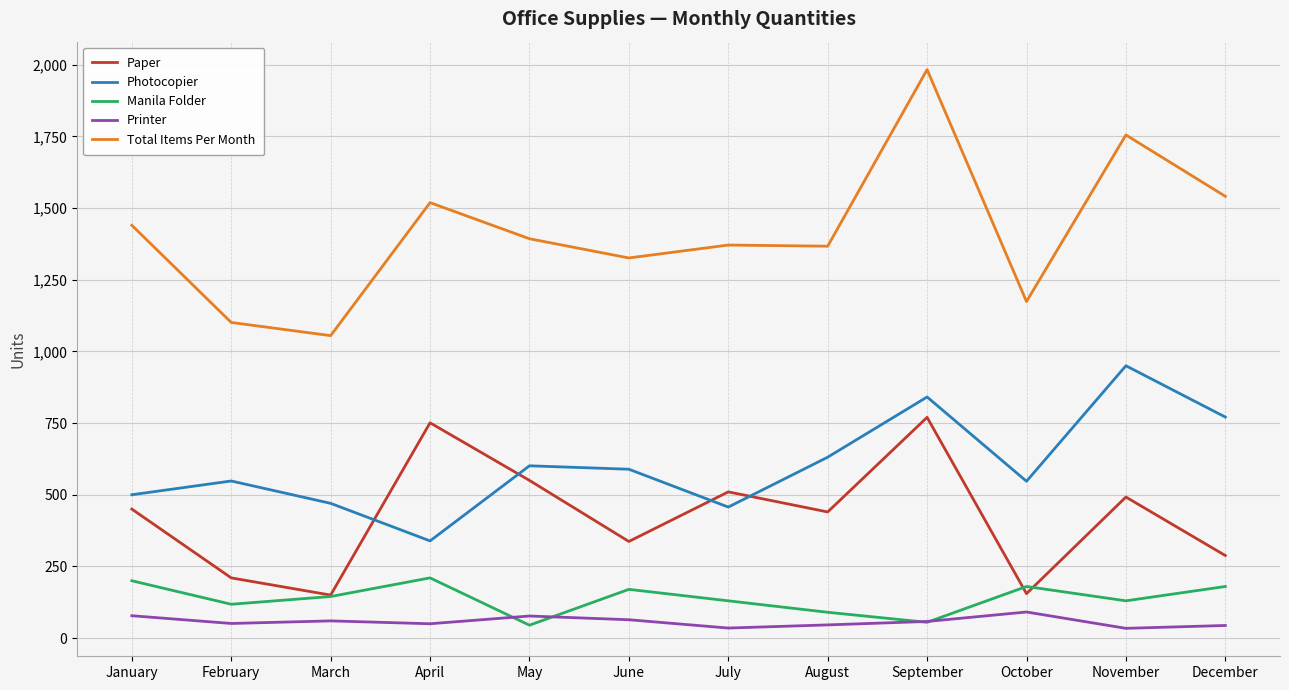

What is the approximate value of Manila Folder at October, to the nearest 10?

180